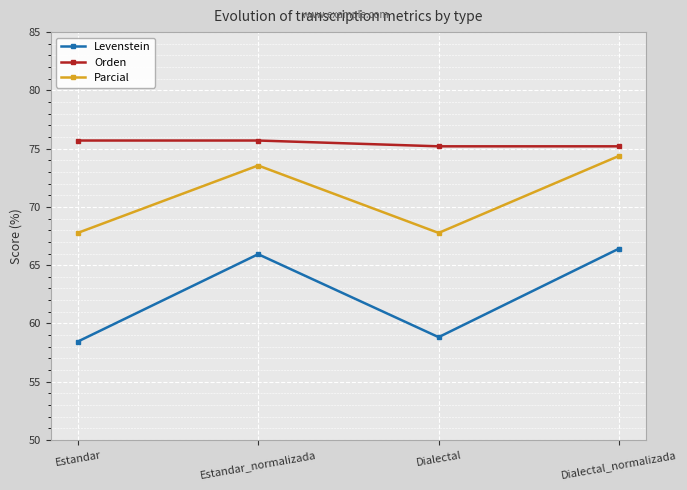

Count the number of categories in the chart.

4